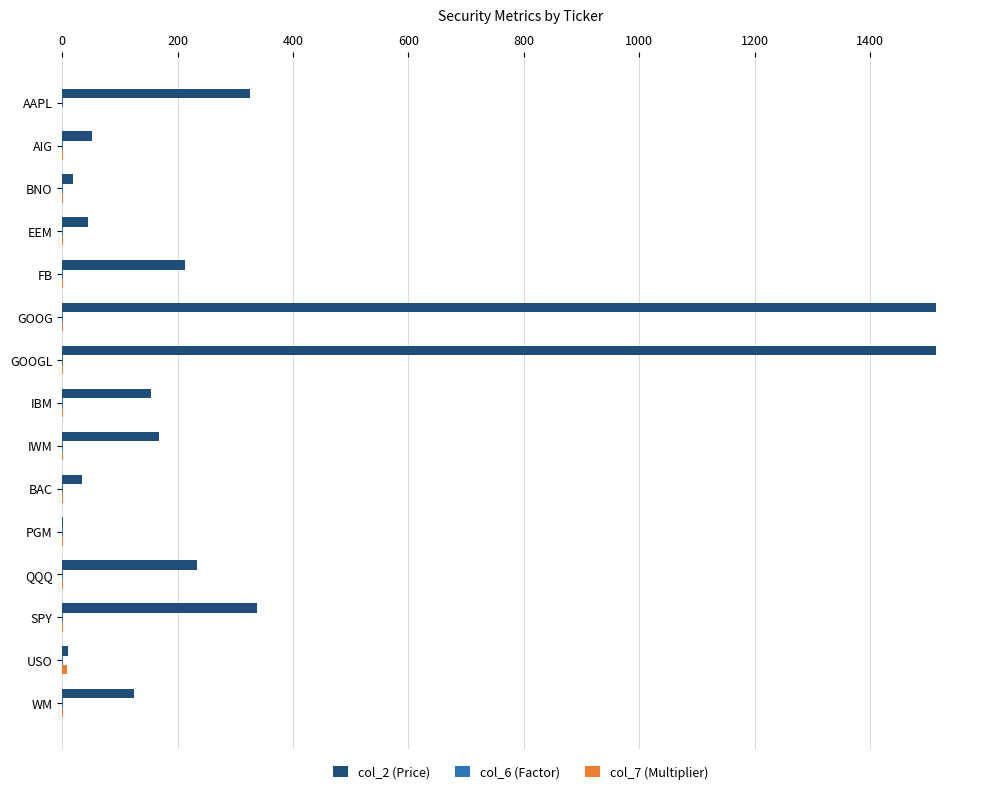

The value of col_2 (Price) at EEM is 44.2. True or false?

True